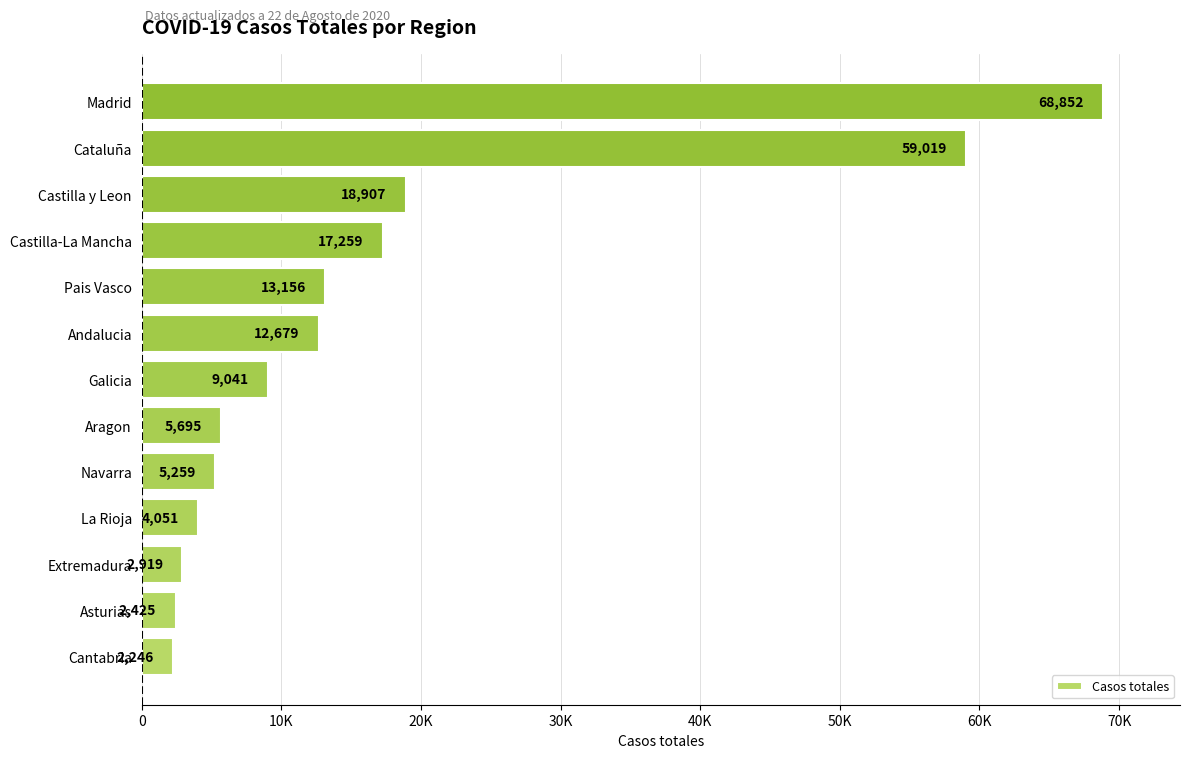

Are the bars horizontal?

Yes